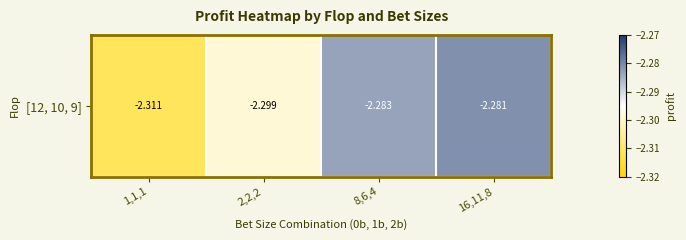

Between 8,6,4 and 2,2,2, which is larger?

8,6,4